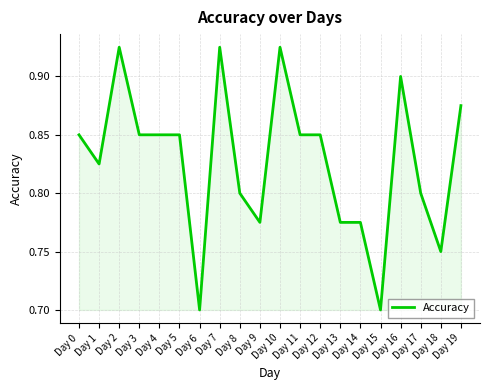

What is the change in value from Day 2 to Day 15?

-0.2